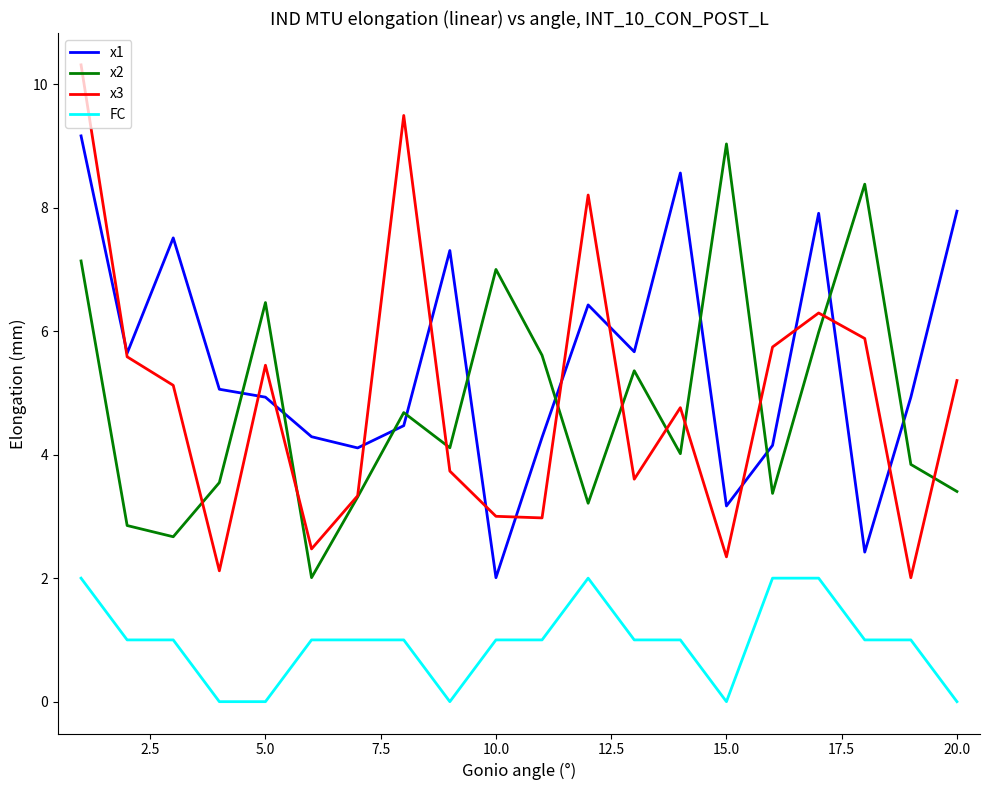

What is the maximum value for x2?

9.0